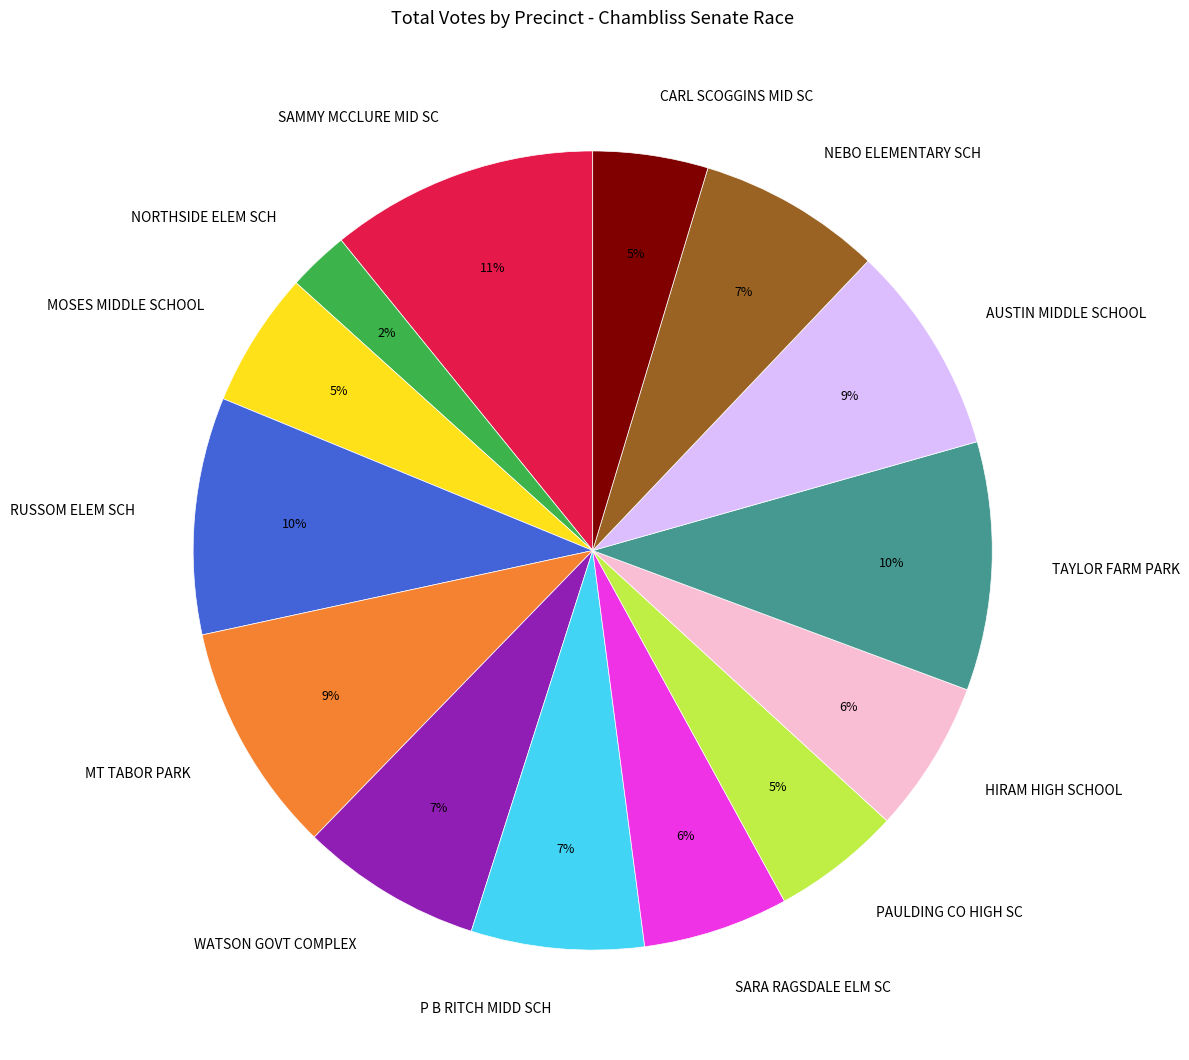

How many slices are in this pie chart?

14